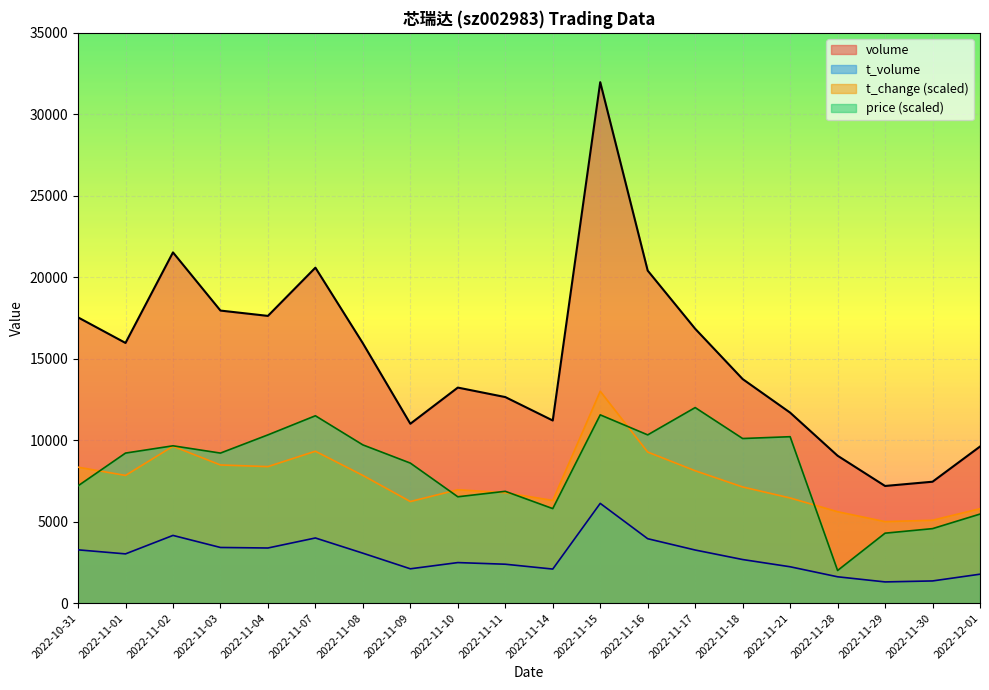

Which category has the lowest value across all series?

2022-11-29